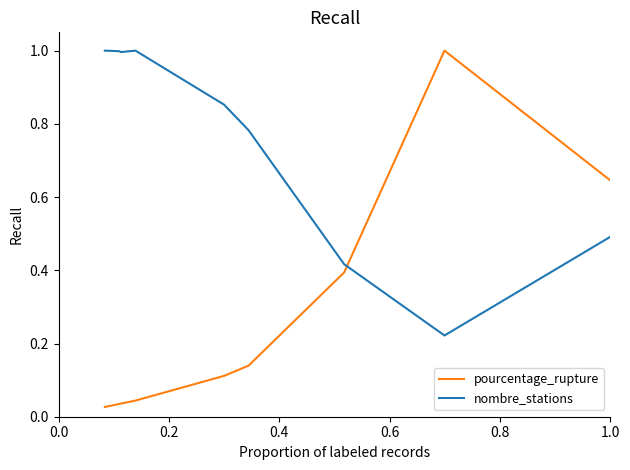

List the series in order of their overall mean, highest first.

nombre_stations, pourcentage_rupture